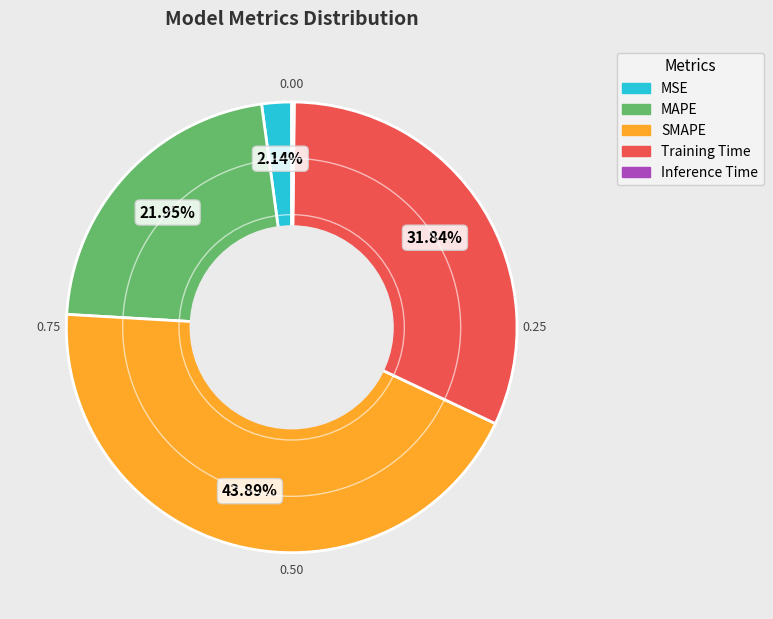

Does any single category account for the majority?

No